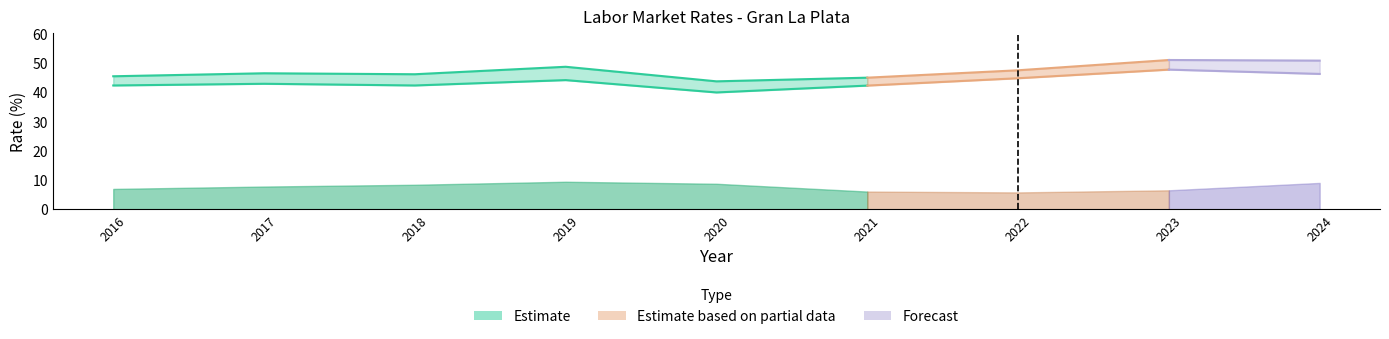

What is the approximate value of tasa_actividad at 2021?

44.9